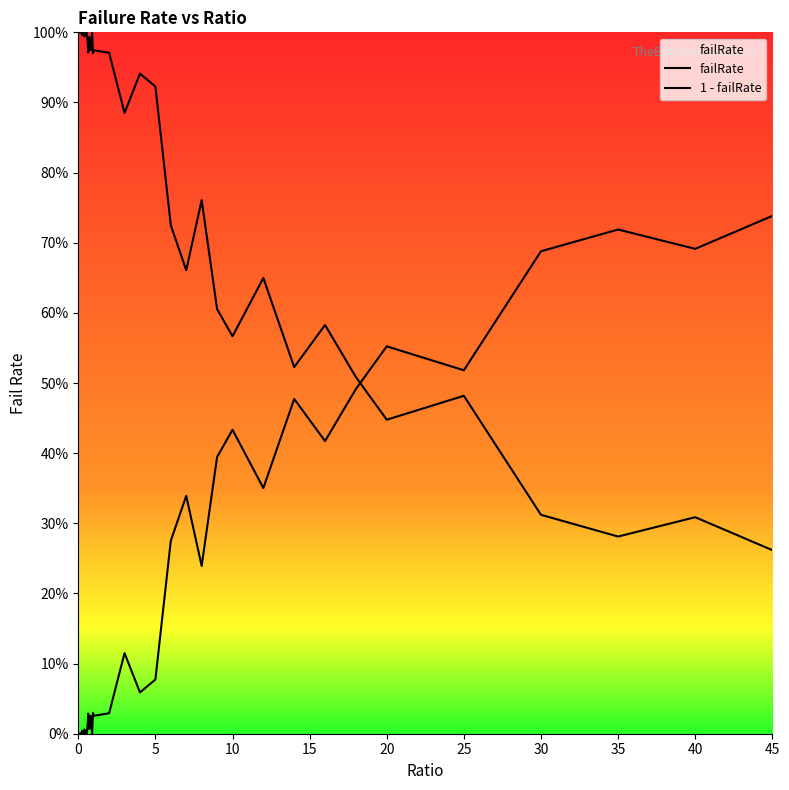

What is the maximum value shown in the chart?

1.0